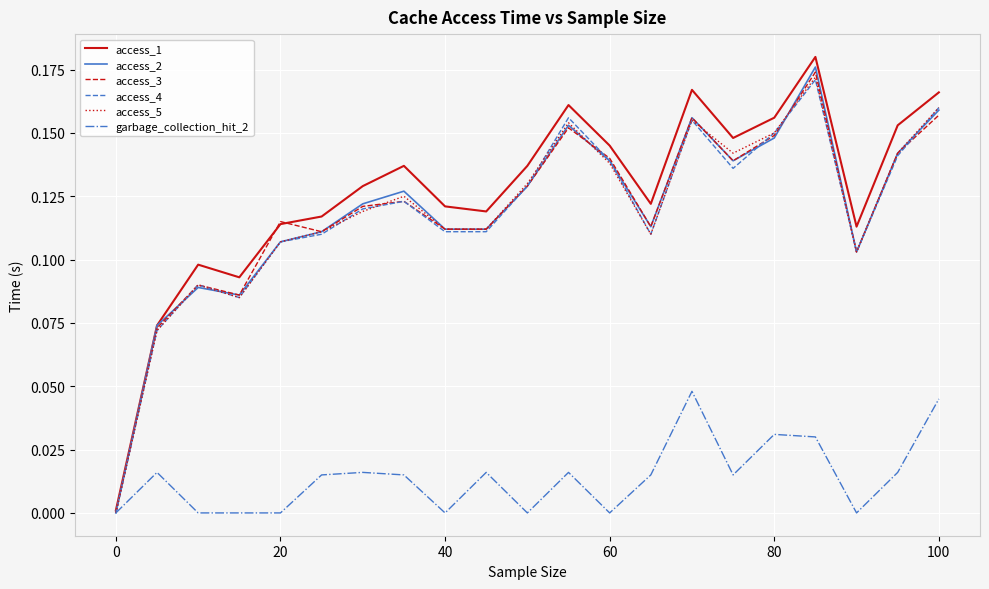

Which series has the largest range (max minus min)?

access_1